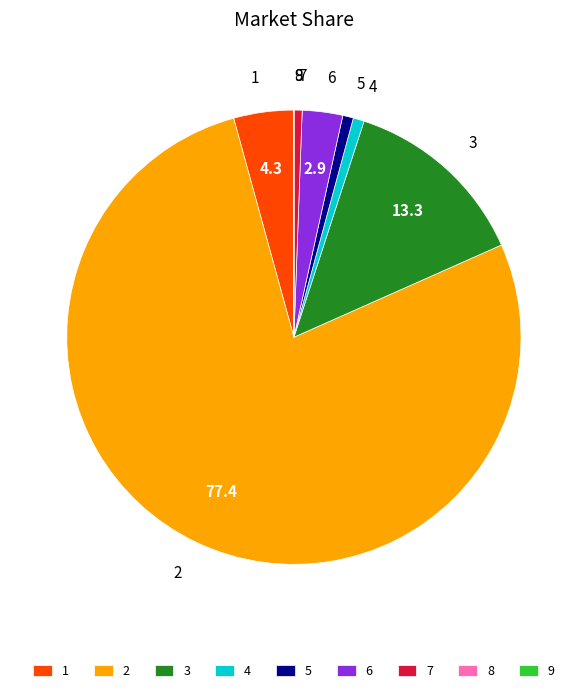

Does any single category account for the majority?

Yes